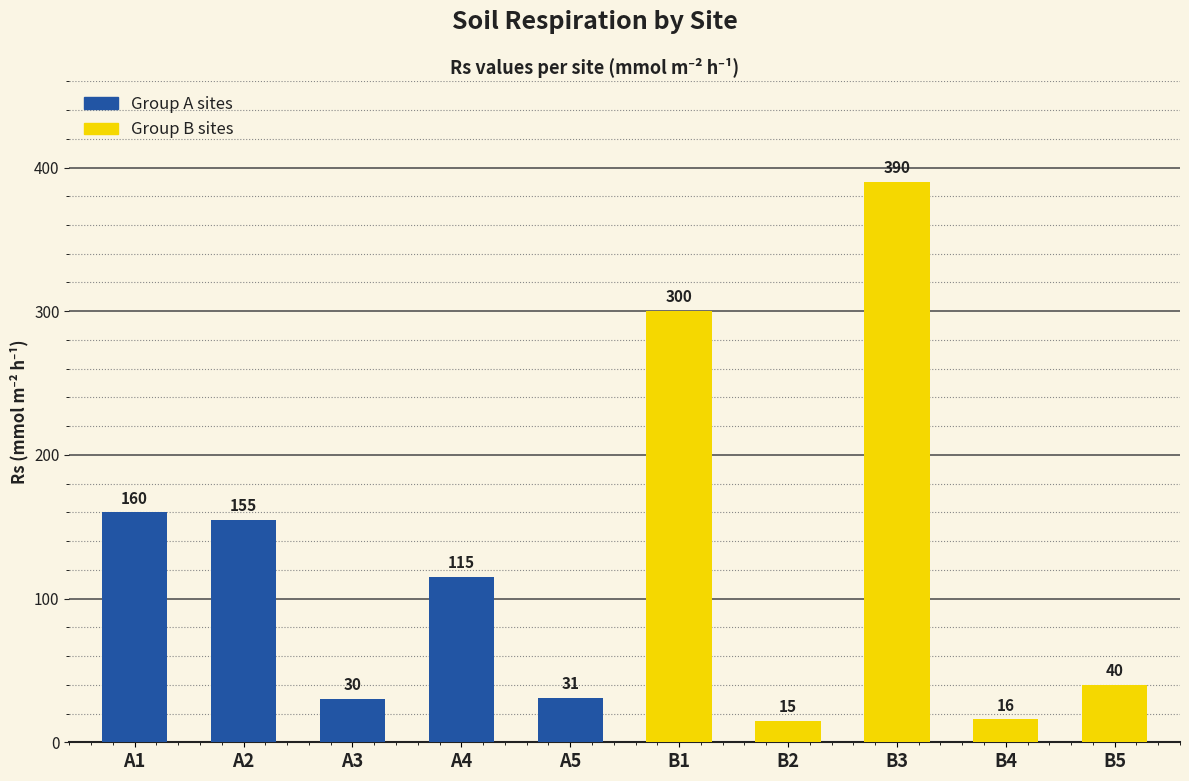

What is the minimum value shown in the chart?

15